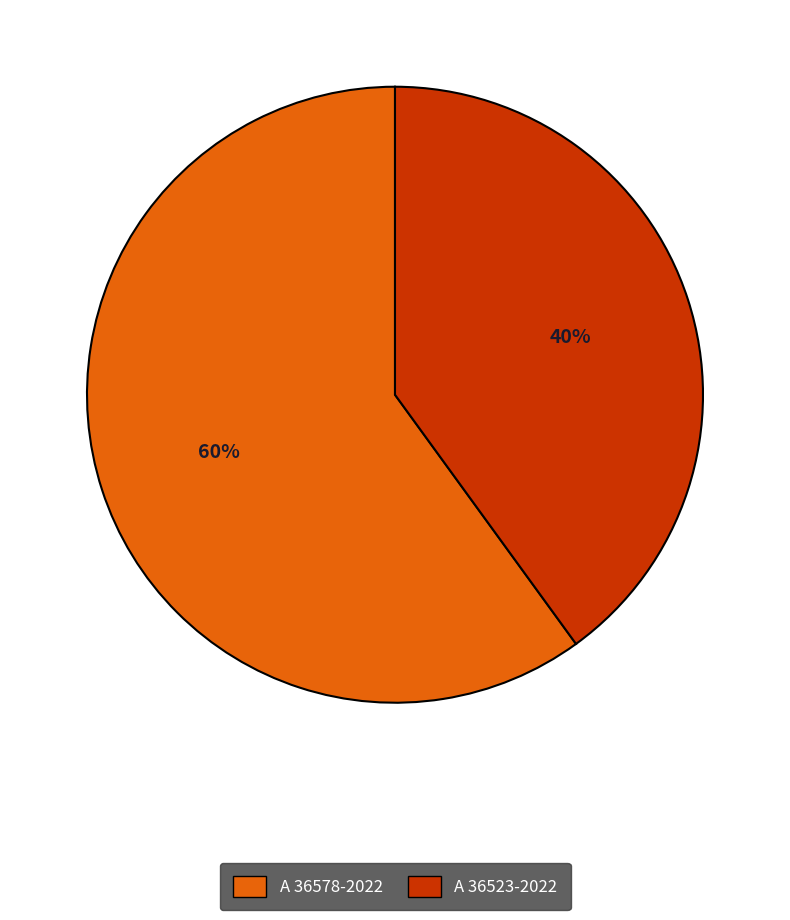

True or false: A 36523-2022 accounts for 40% of the total.

True